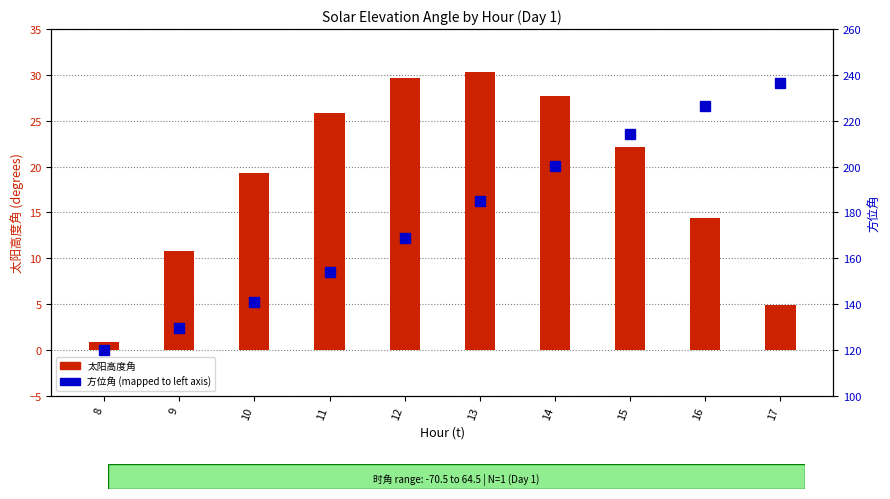

The value of 太阳高度角 at 15 is 38.8. True or false?

False